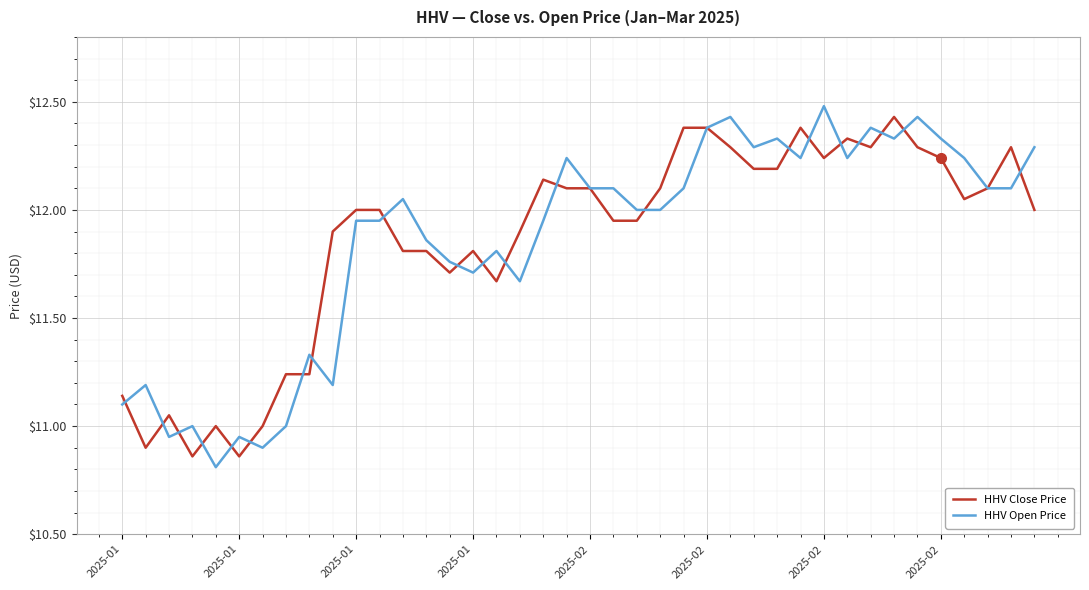

What is the maximum value shown in the chart?

12.5